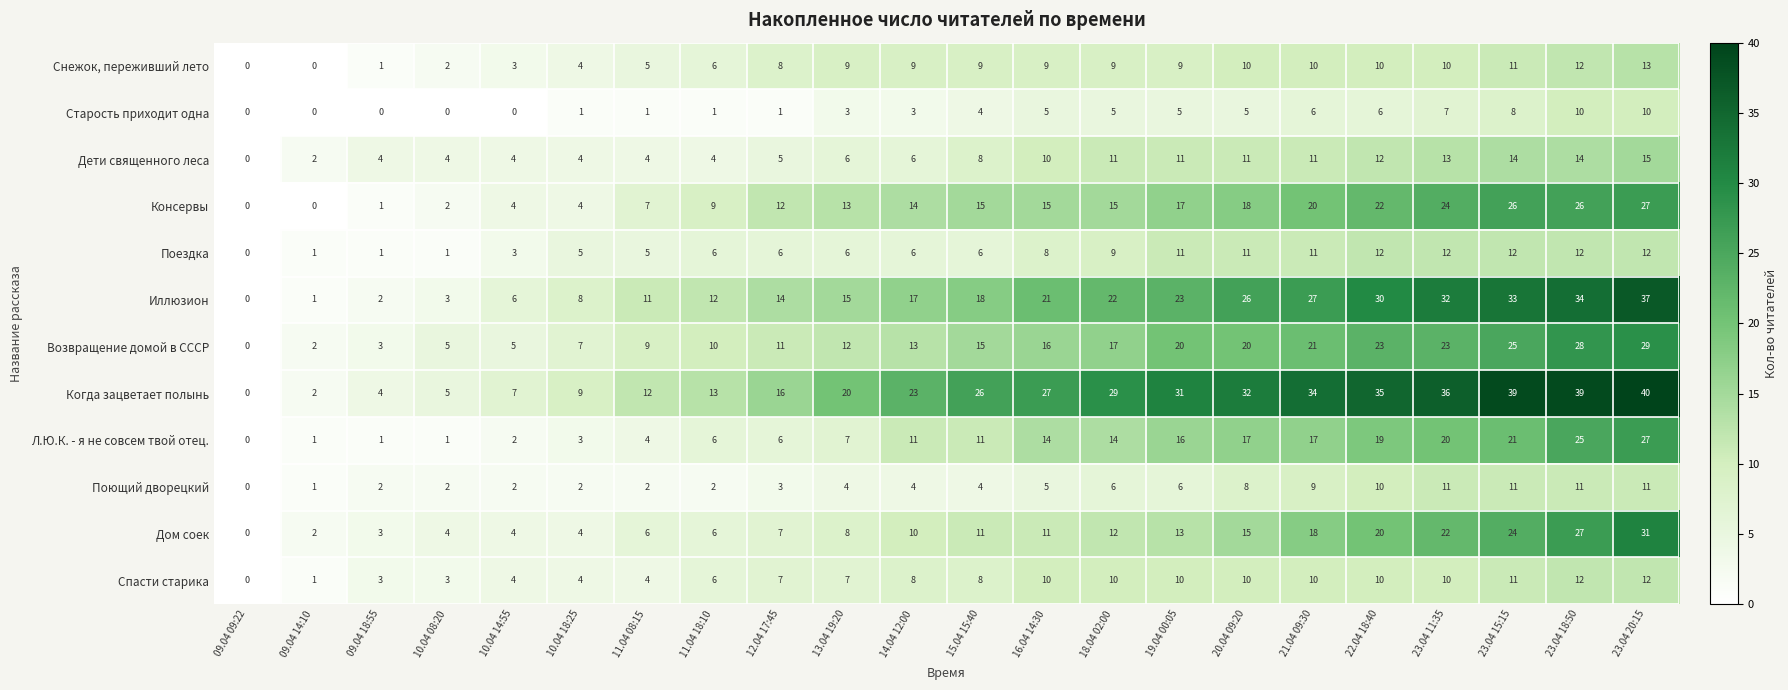

Is it true that Когда зацветает полынь equals 27 at 16.04 14:30?

True